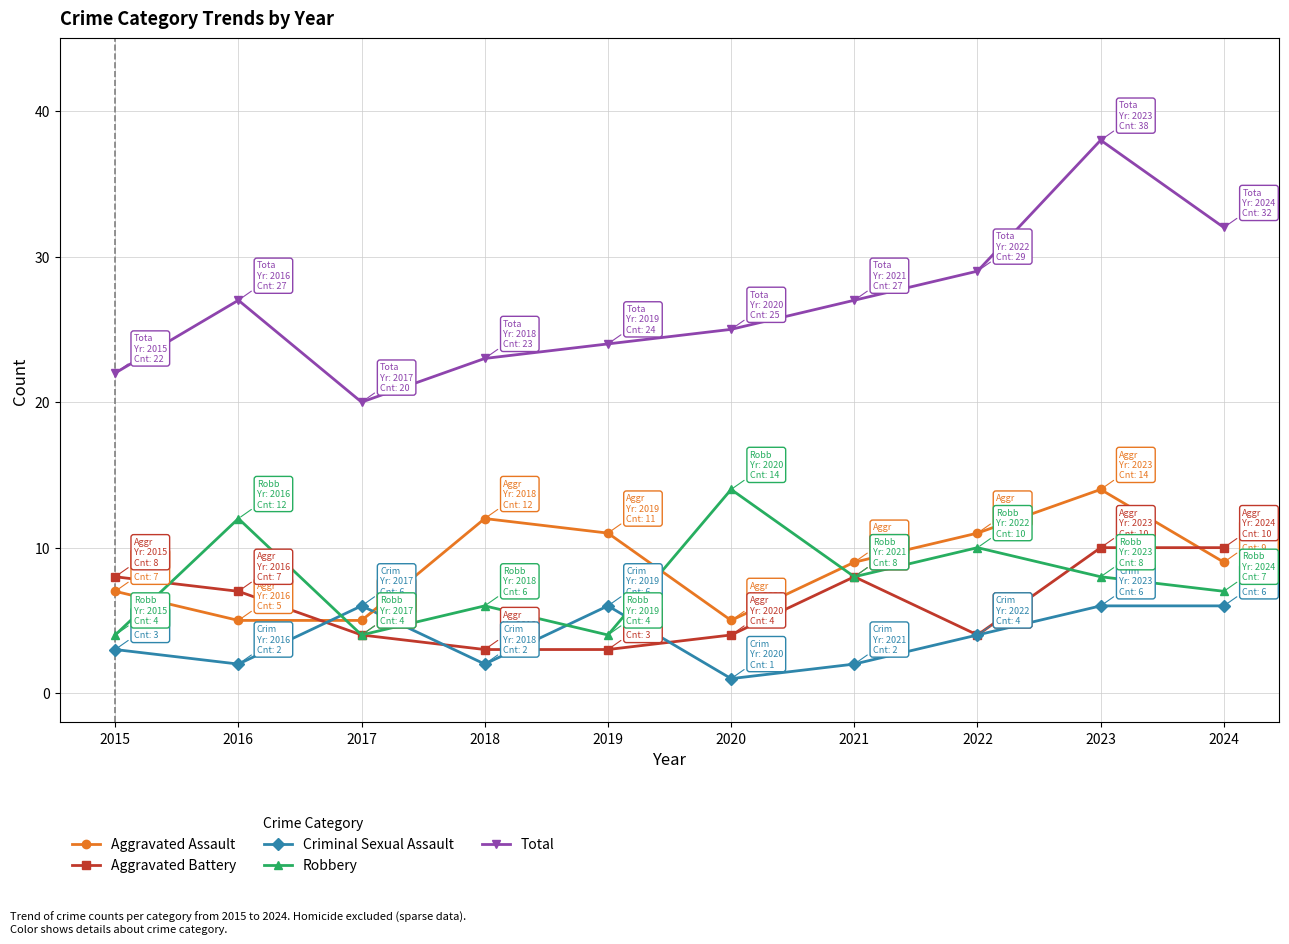

Reading right to left, transcribe all the data shown in this chart.

Aggravated Assault: 2024=9	2023=14	2022=11	2021=9	2020=5	2019=11	2018=12	2017=5	2016=5	2015=7
Aggravated Battery: 2024=10	2023=10	2022=4	2021=8	2020=4	2019=3	2018=3	2017=4	2016=7	2015=8
Criminal Sexual Assault: 2024=6	2023=6	2022=4	2021=2	2020=1	2019=6	2018=2	2017=6	2016=2	2015=3
Robbery: 2024=7	2023=8	2022=10	2021=8	2020=14	2019=4	2018=6	2017=4	2016=12	2015=4
Total: 2024=32	2023=38	2022=29	2021=27	2020=25	2019=24	2018=23	2017=20	2016=27	2015=22